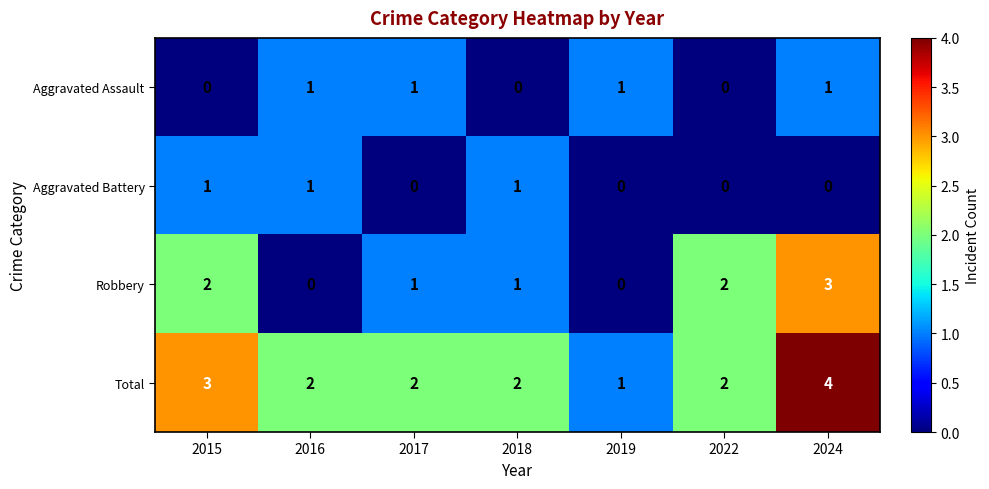

How many Total values are between 2 and 3?

5